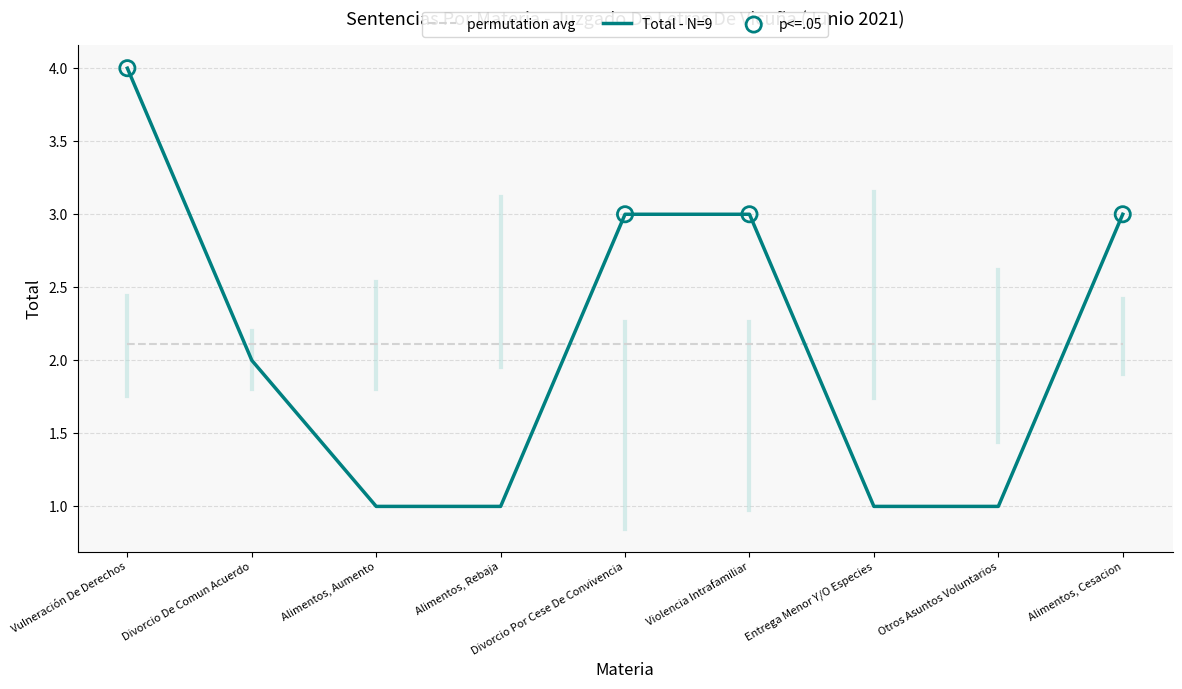

What is the spread (max minus min) of values at Violencia Intrafamiliar?

0.9